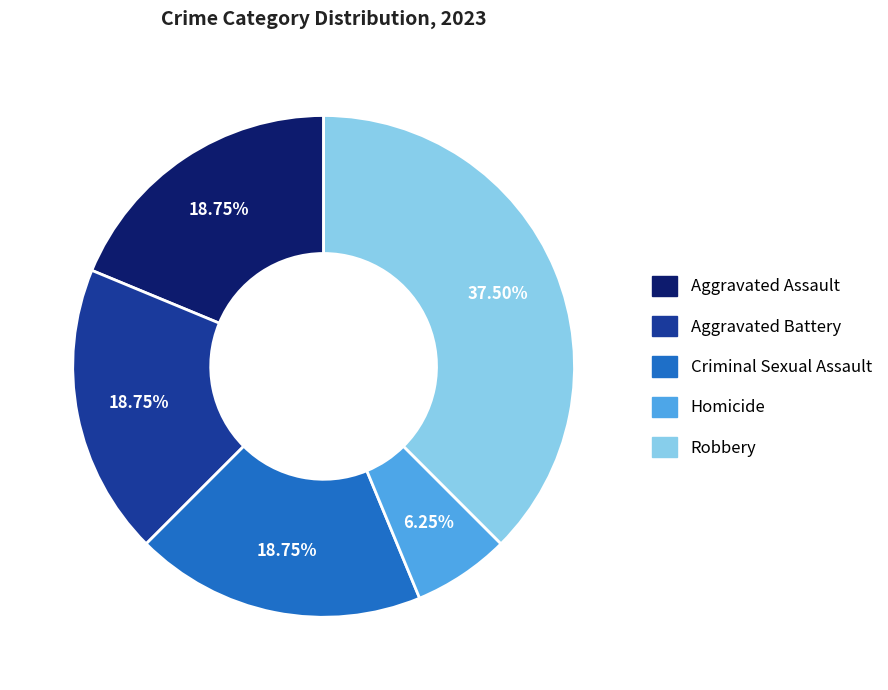

Combined, do Robbery and Homicide account for over 50%?

No